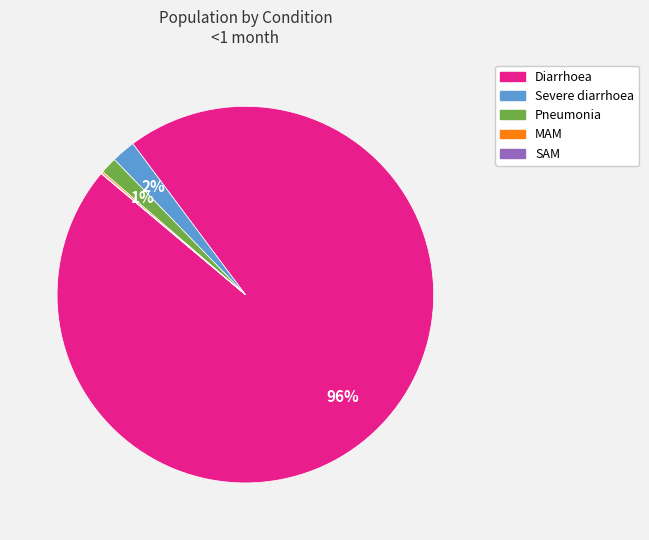

What is the largest slice in the pie chart?

Diarrhoea